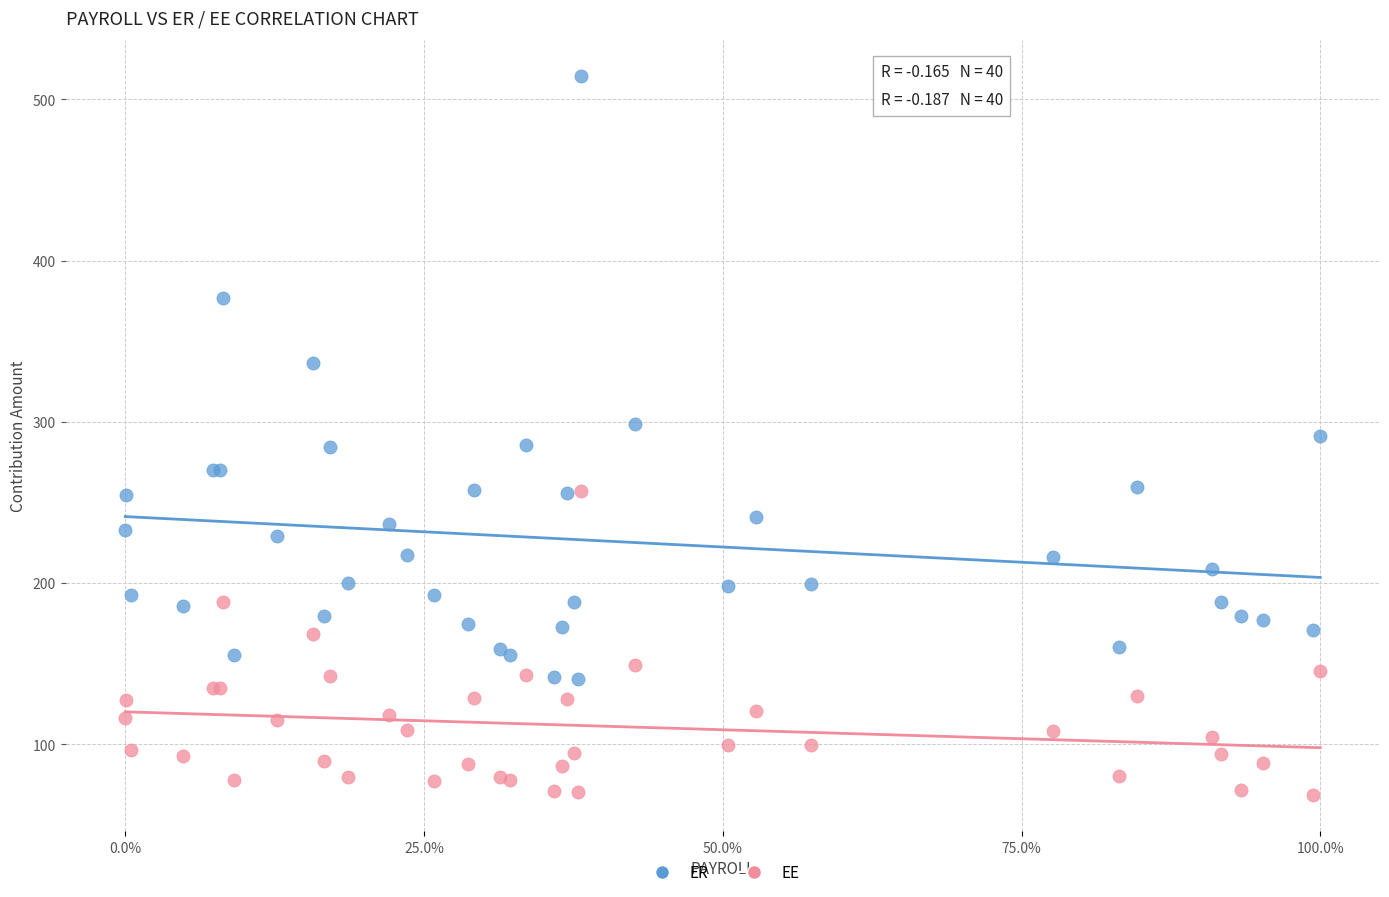

Which series reaches the minimum Y coordinate?

EE